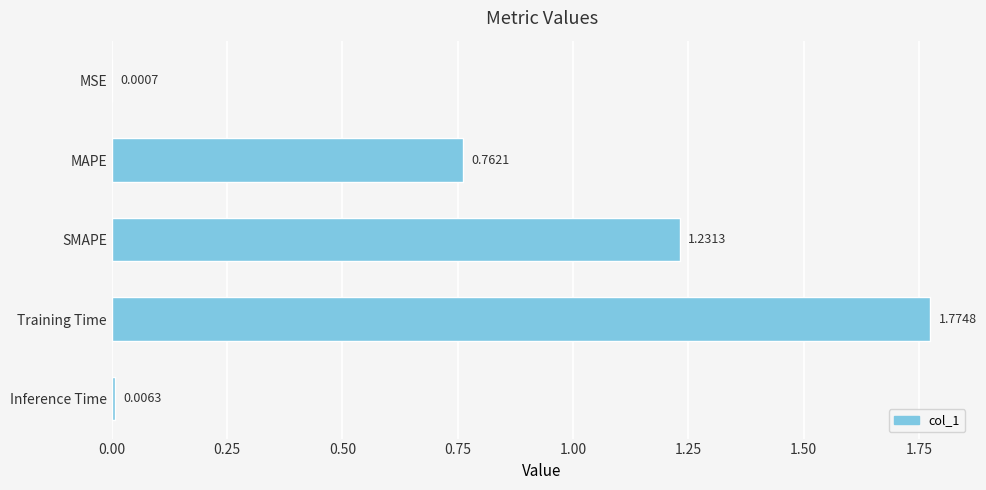

What is the sum of the values at MAPE and Training Time?

2.5